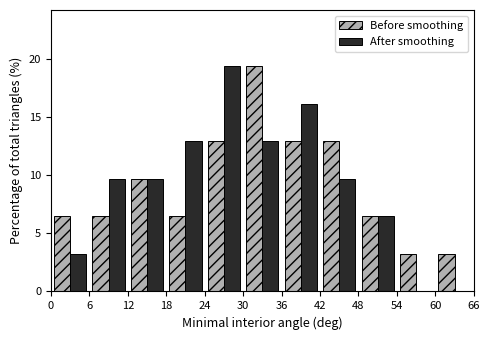

In the Before smoothing series, which range on the x-axis has the tallest bar?

30 to 36